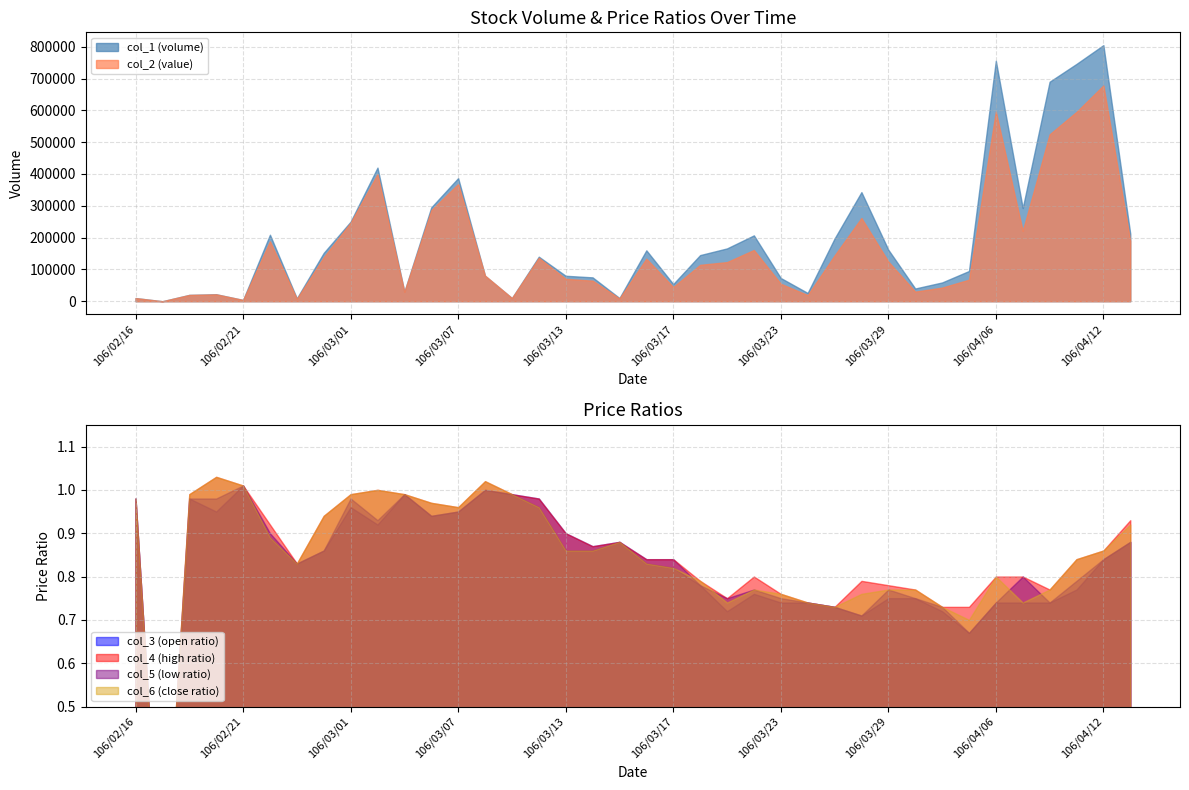

What are all the series names shown in the legend?

col_1, col_2, col_3, col_4, col_5, col_6